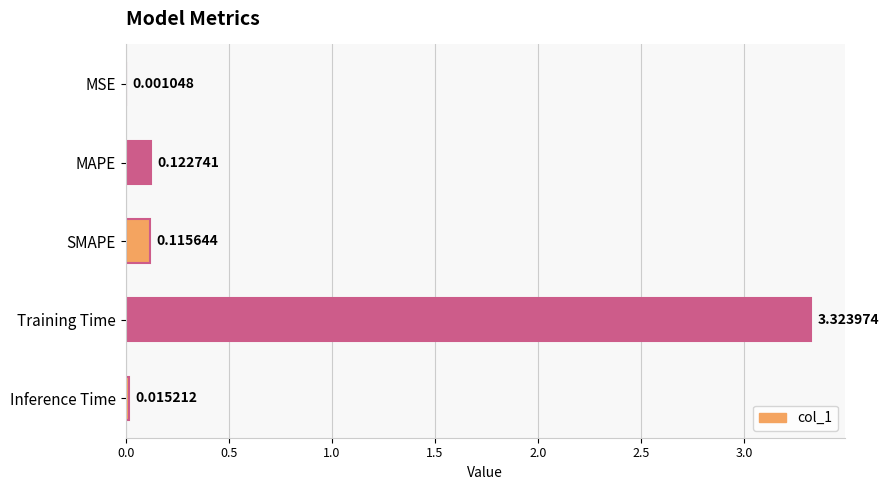

Which category has the highest value across all series?

Training Time